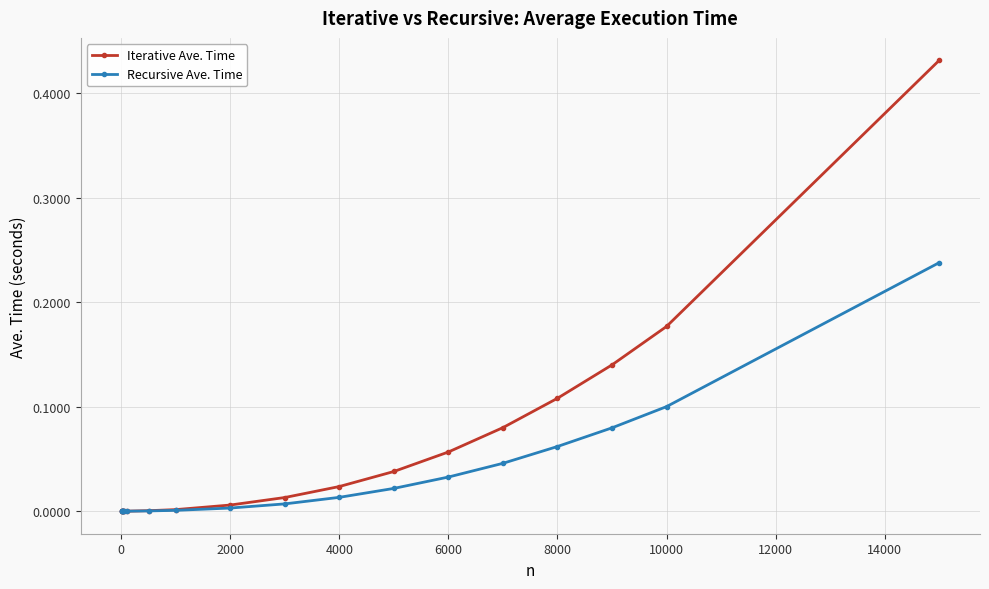

Which series has the largest total across all categories?

Iterative Ave. Time